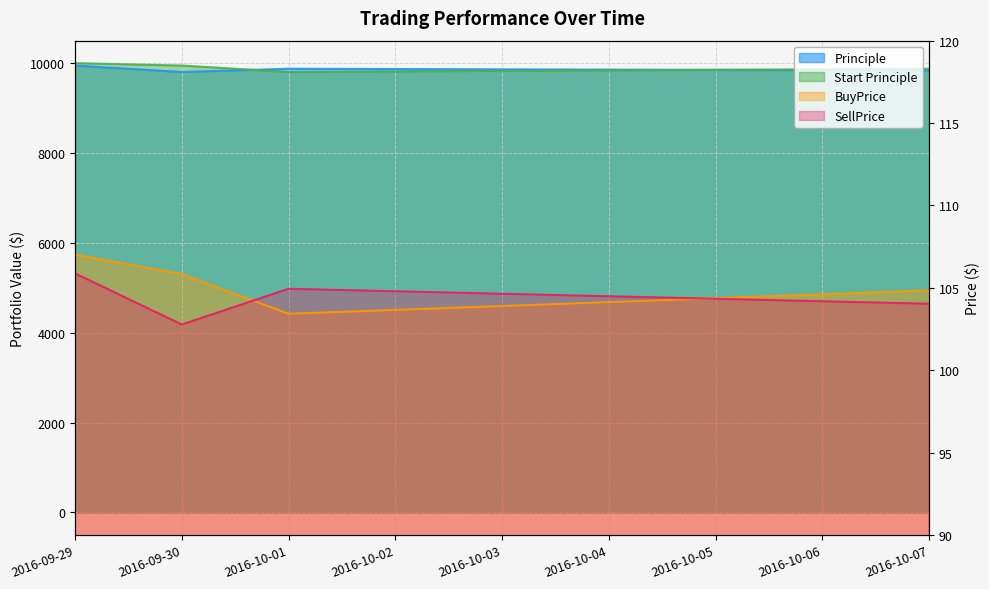

What value does the Start Principle series have at 2016-10-07?

9874.8